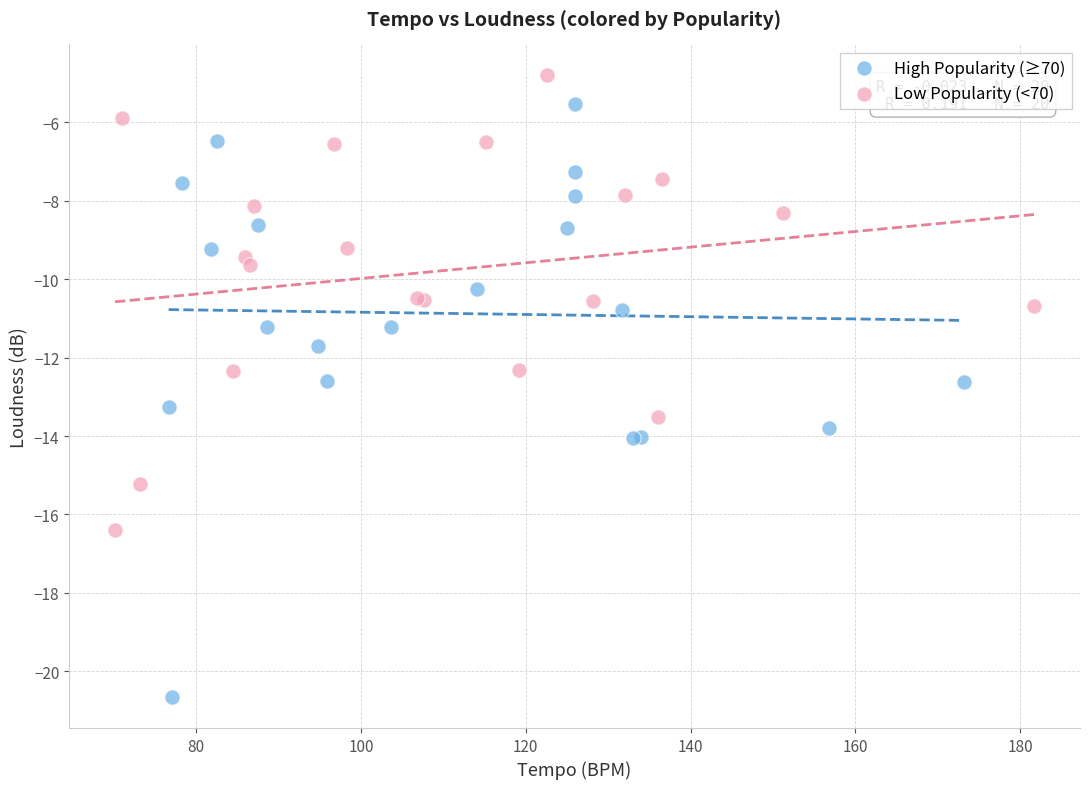

Which series contains the lowest Y value?

High Popularity (≥70)